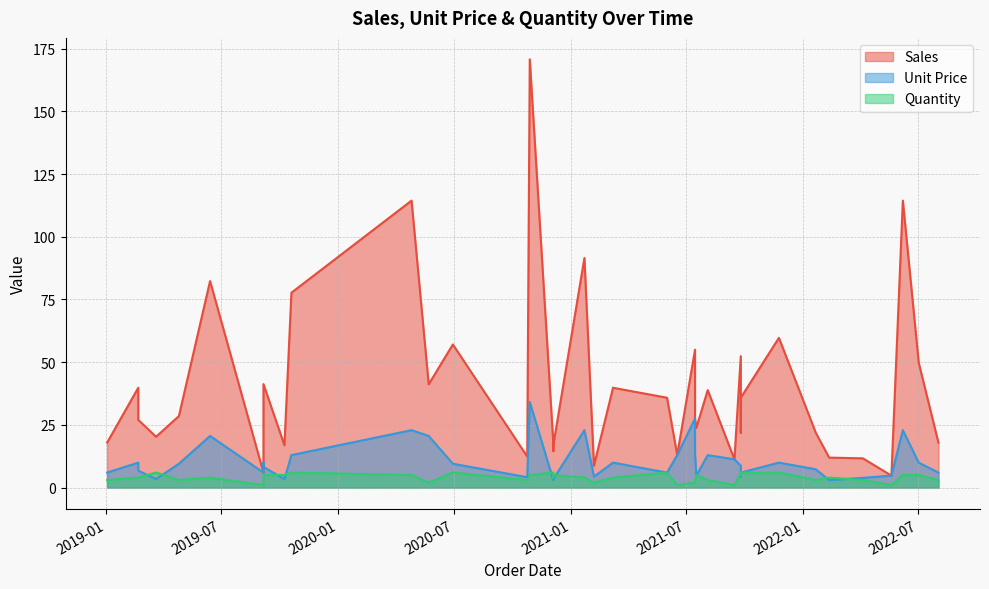

True or false: Quantity and Sales intersect in this chart.

False